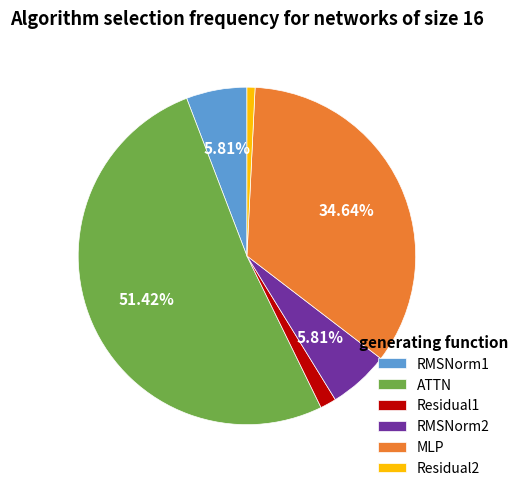

What is the ratio of the value at Residual1 to the value at RMSNorm1?

0.3